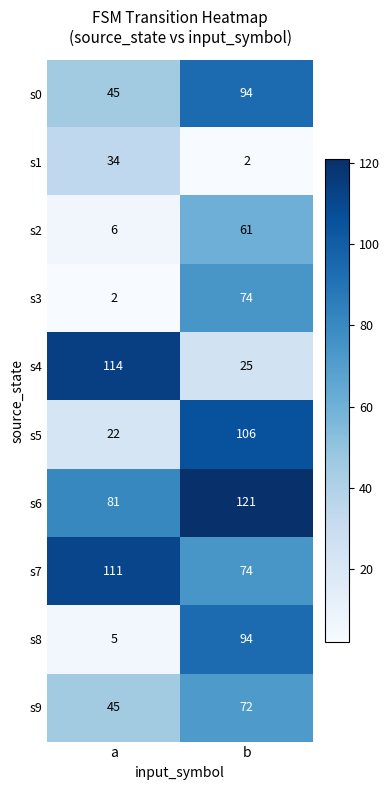

What is the maximum value shown in the chart?

121